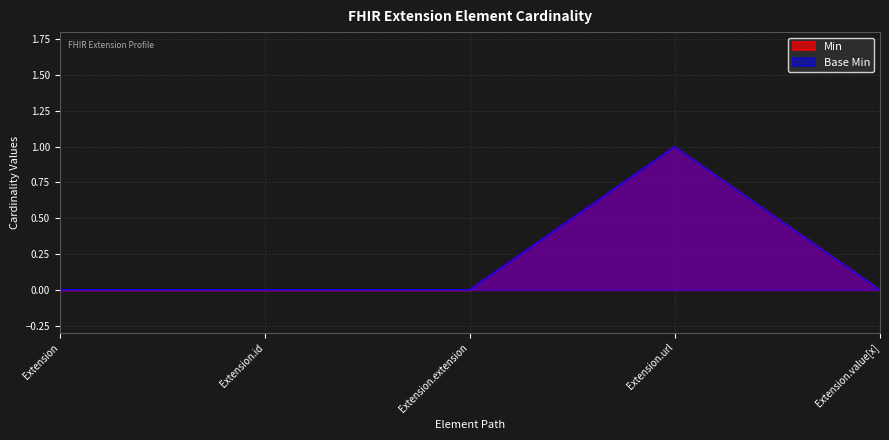

How many positive values does the Min series have?

1